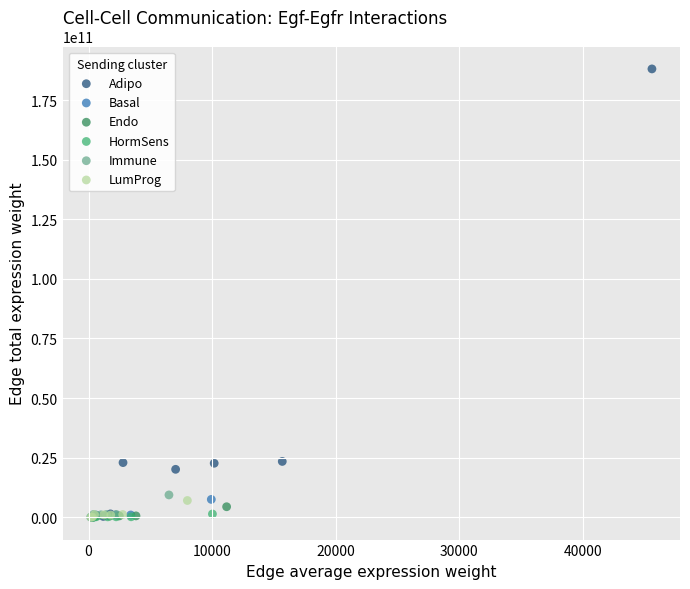

What are all the series names shown in the legend?

Adipo, Basal, Endo, HormSens, Immune, LumProg